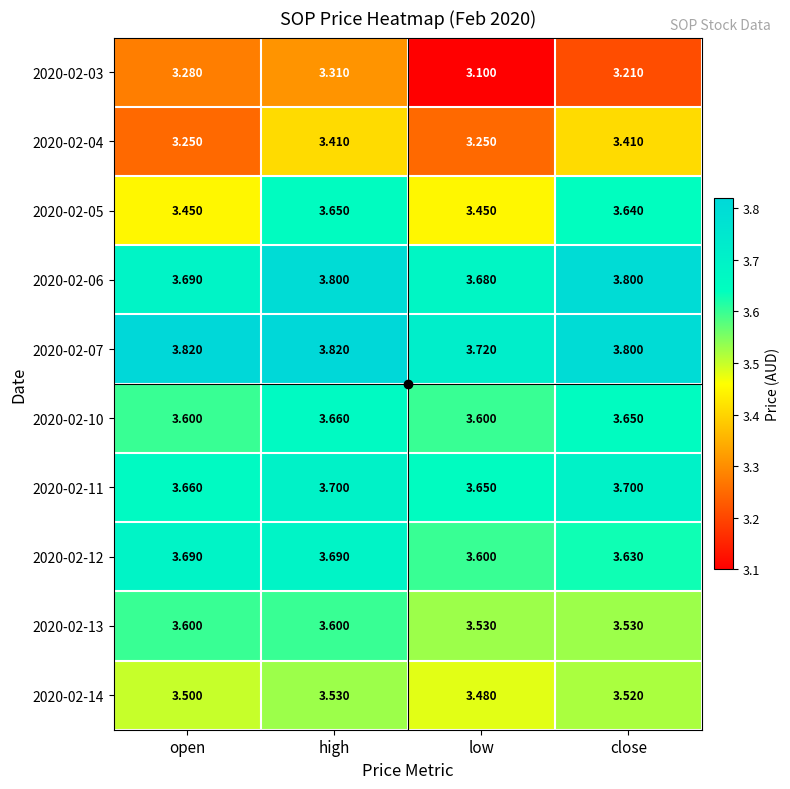

What is the total value across all series at open?

35.5